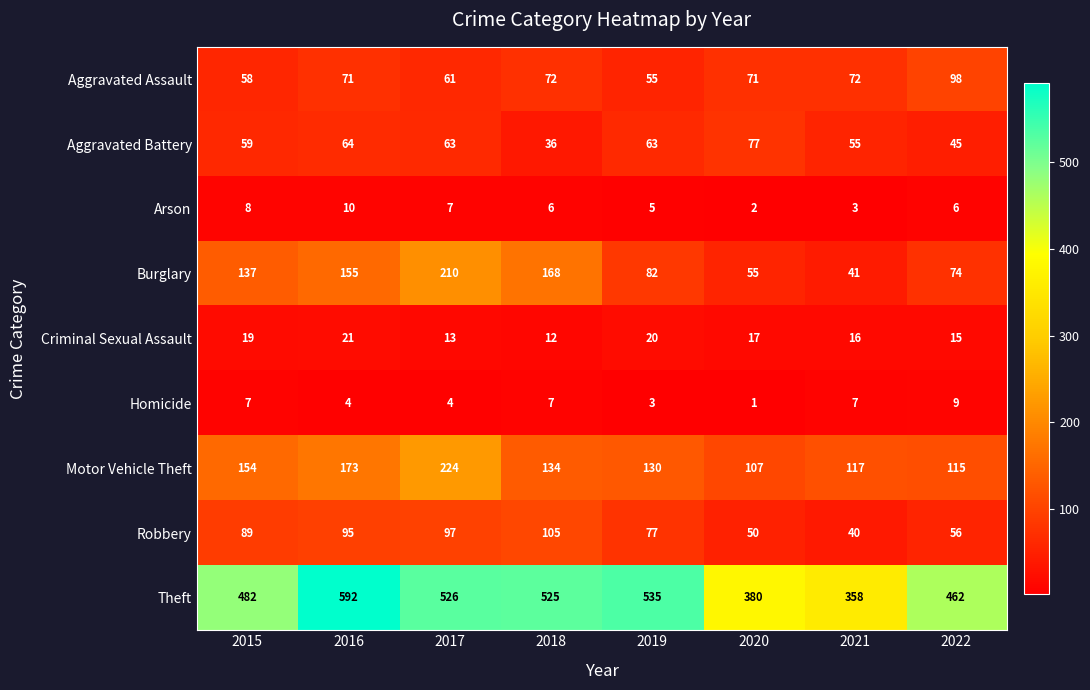

At which label does Robbery reach its minimum?

2021